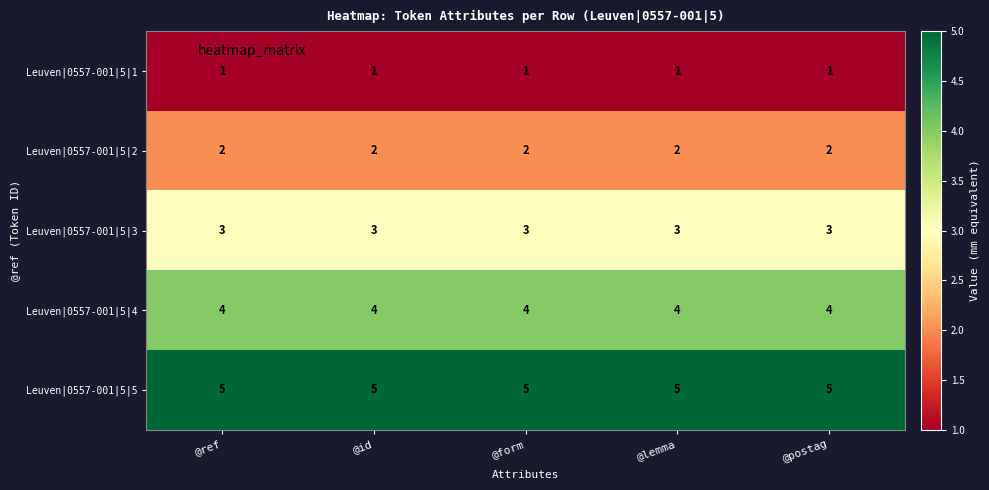

What is the total value across all series at @form?

15